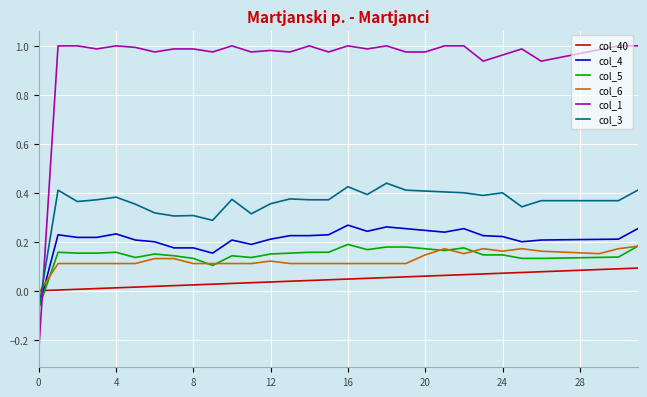

Which series has the widest spread of values?

col_1